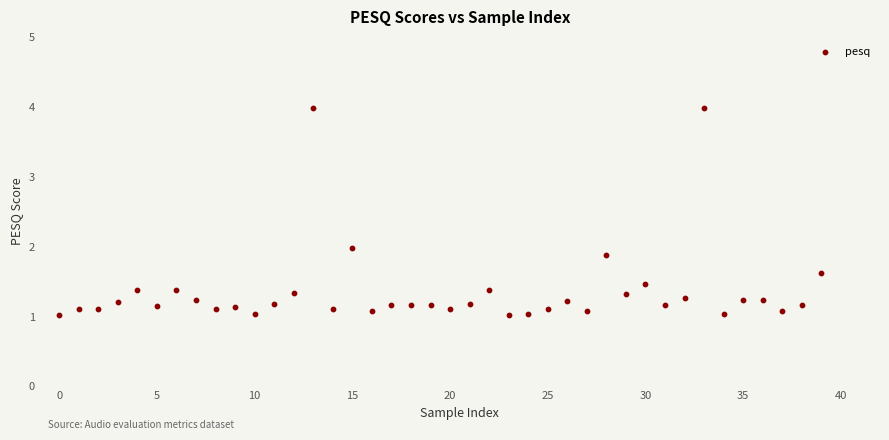

What is the range of Y values (max minus min)?

3.0